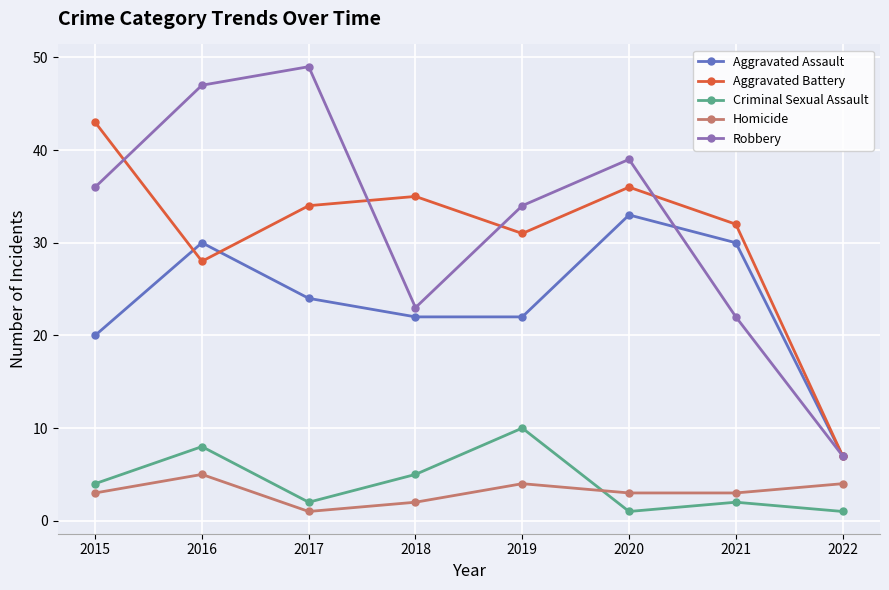

What are all the series names shown in the legend?

Aggravated Assault, Aggravated Battery, Criminal Sexual Assault, Homicide, Robbery